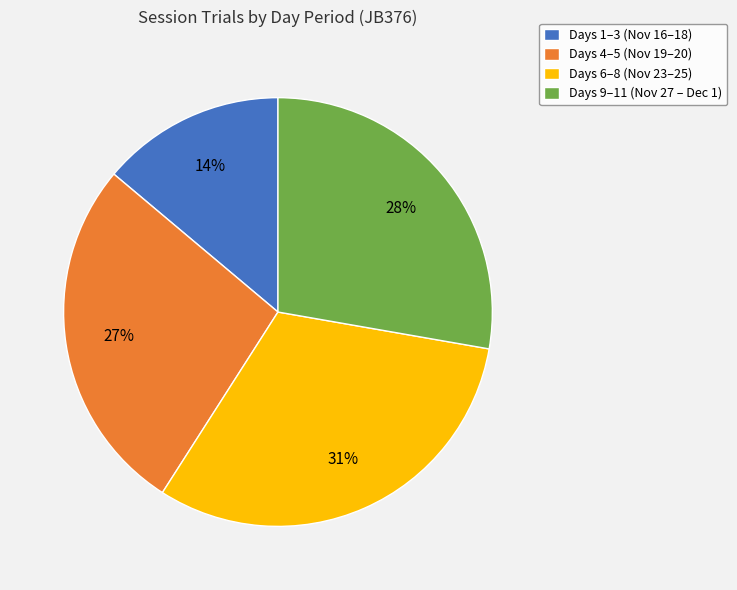

Count the number of slices in the pie.

4